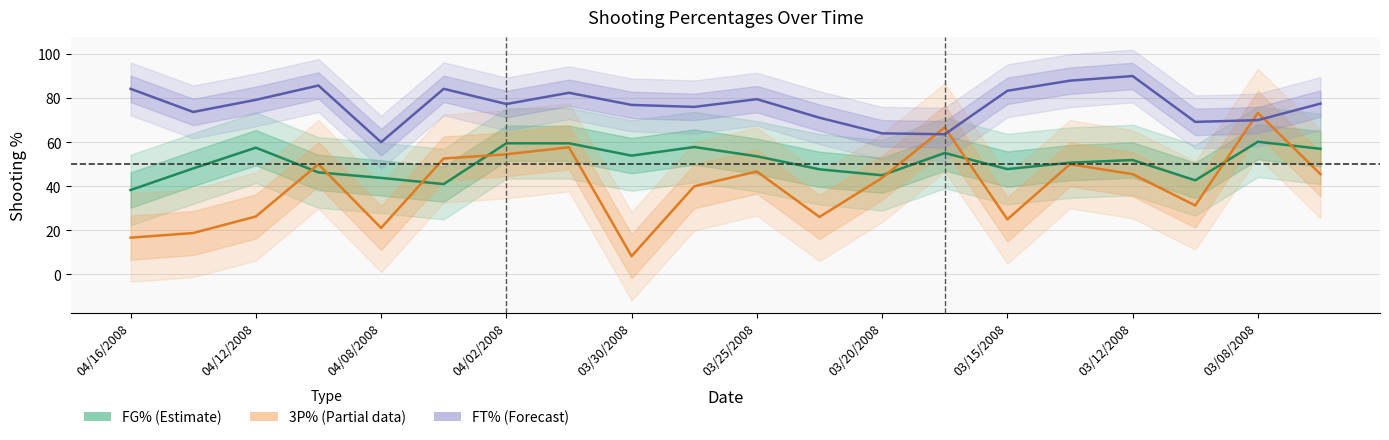

True or false: FT% and FG% cross at least once.

False